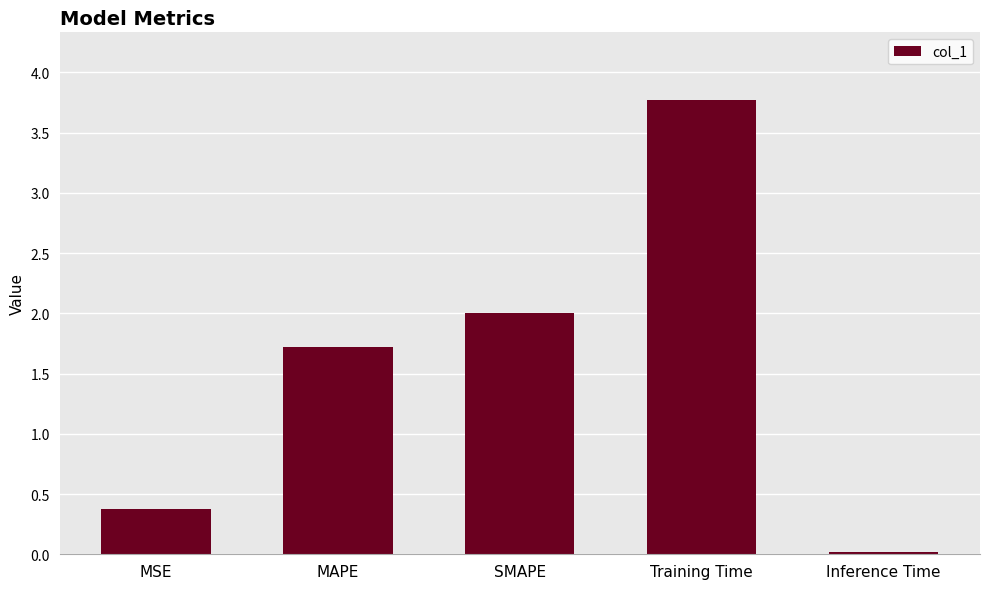

What is the difference between the second highest and second lowest values?

1.6